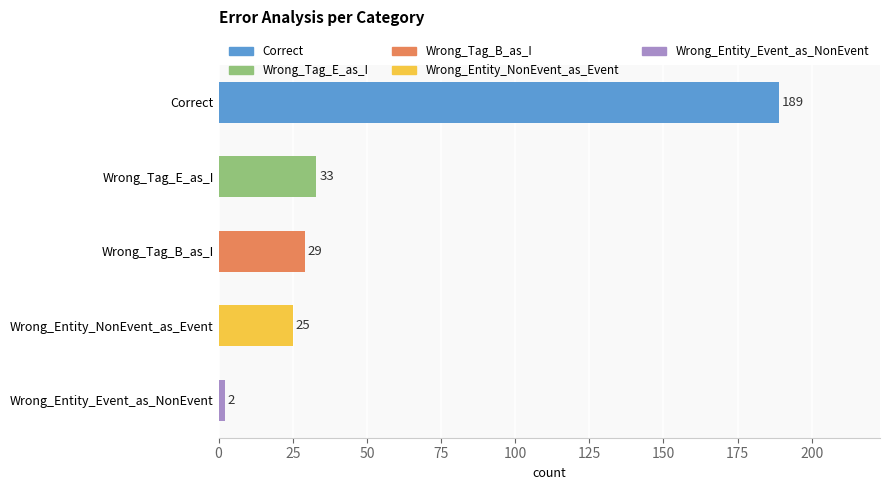

Rank the categories by value from highest to lowest.

Correct, Wrong_Tag_E_as_I, Wrong_Tag_B_as_I, Wrong_Entity_NonEvent_as_Event, Wrong_Entity_Event_as_NonEvent